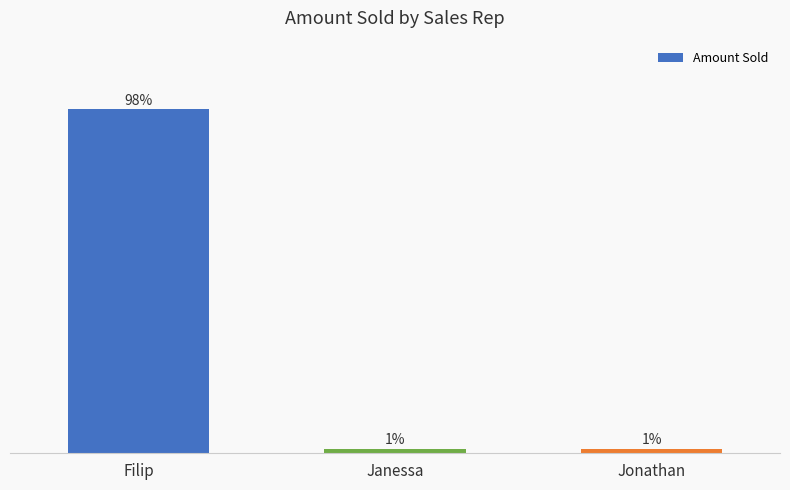

Are the bars horizontal?

No